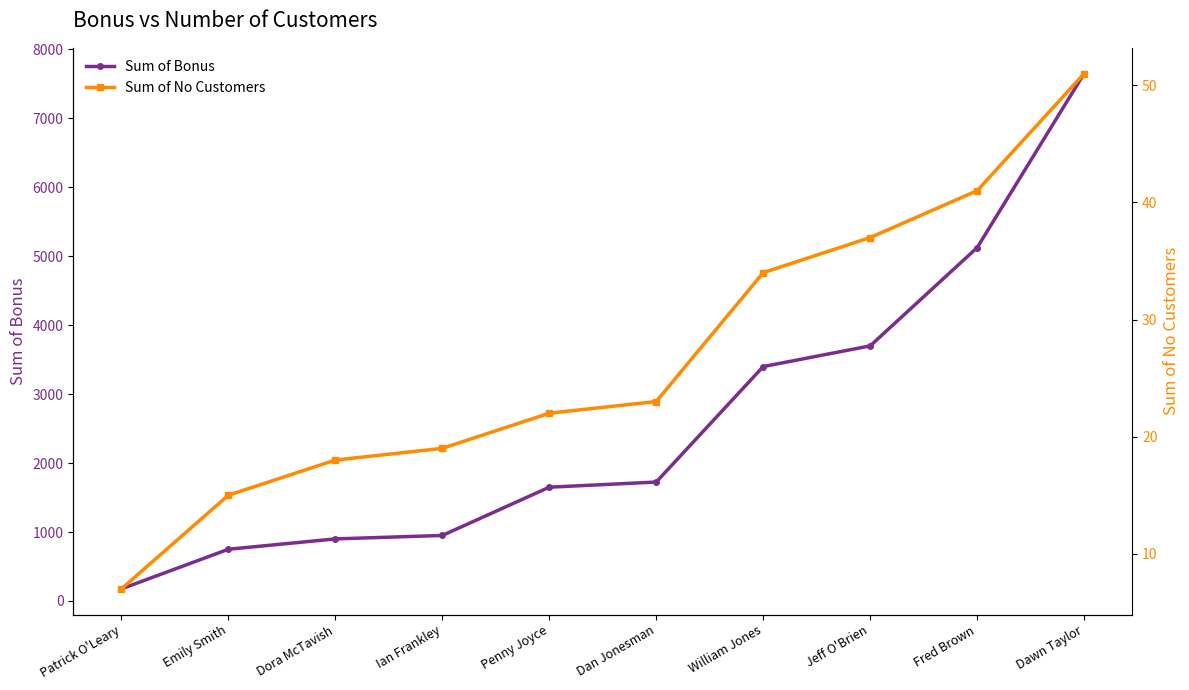

Which category has the lowest value across all series?

Patrick O'Leary